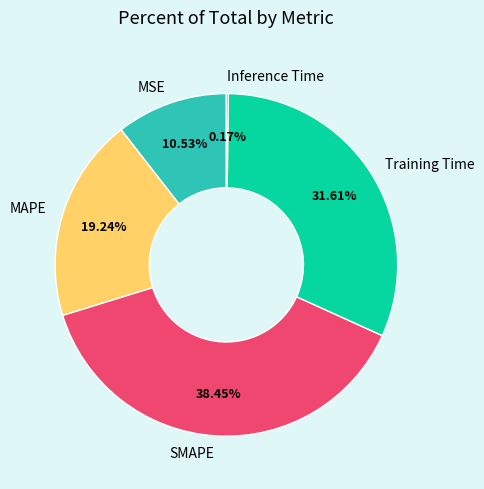

Is there a majority slice in this chart?

No